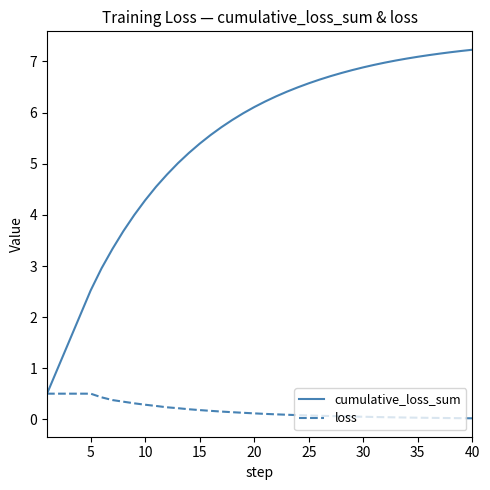

Which series has the widest spread of values?

cumulative_loss_sum